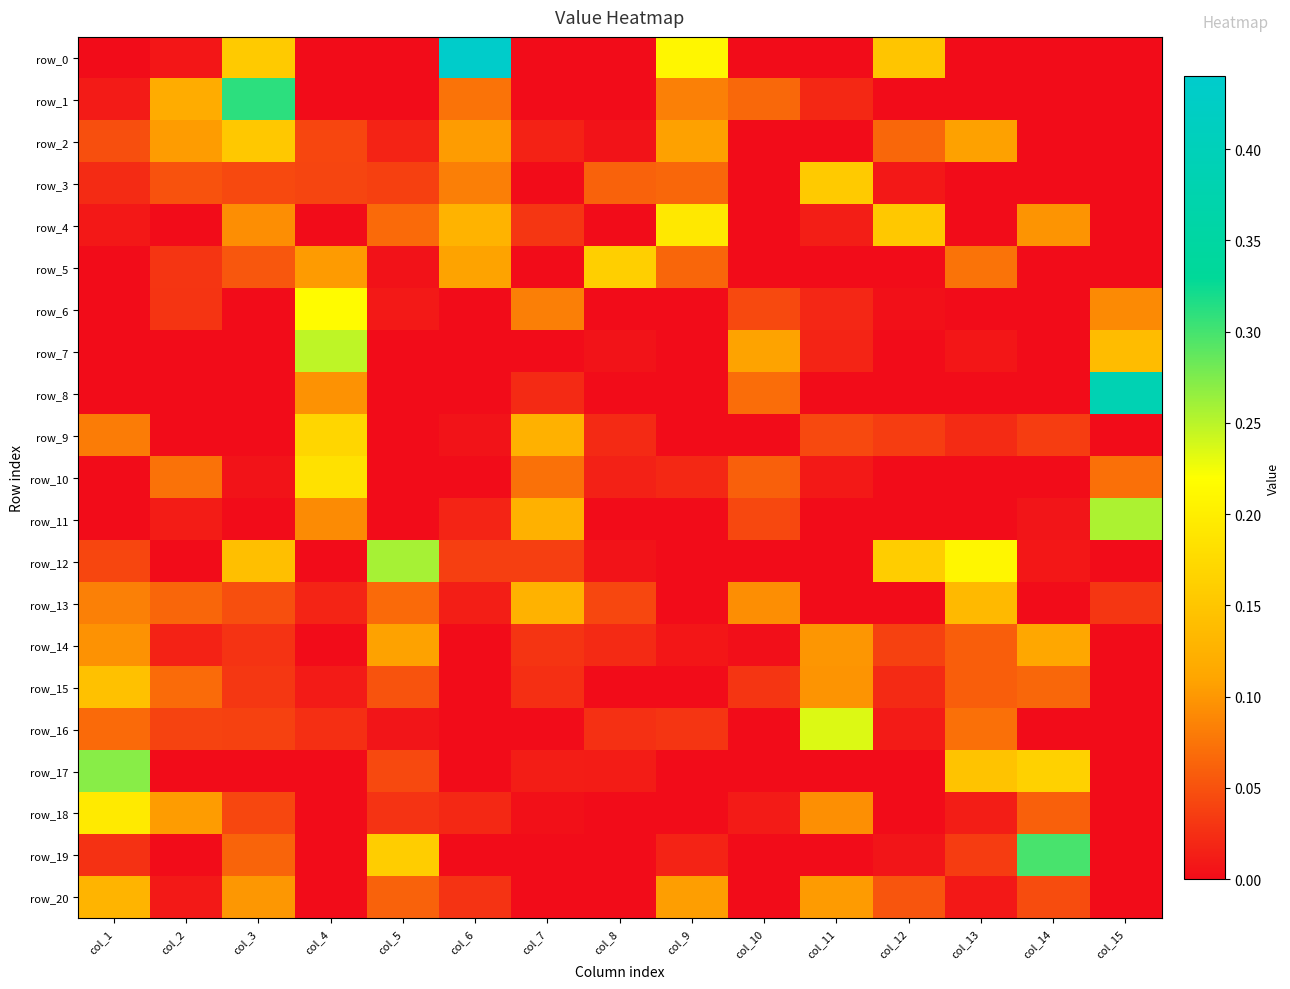

The value of row_11 at col_11 is -0.1. True or false?

False